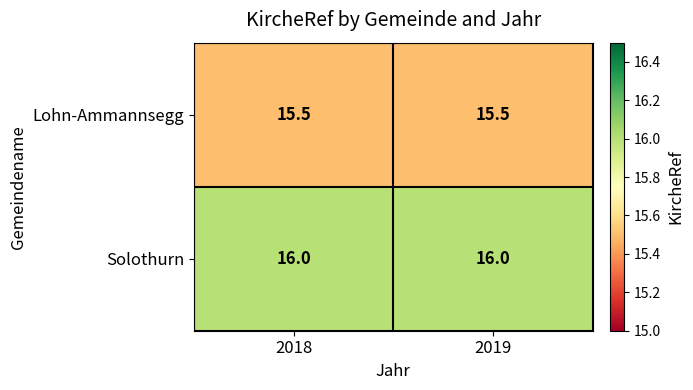

What is the maximum value shown in the chart?

16.0